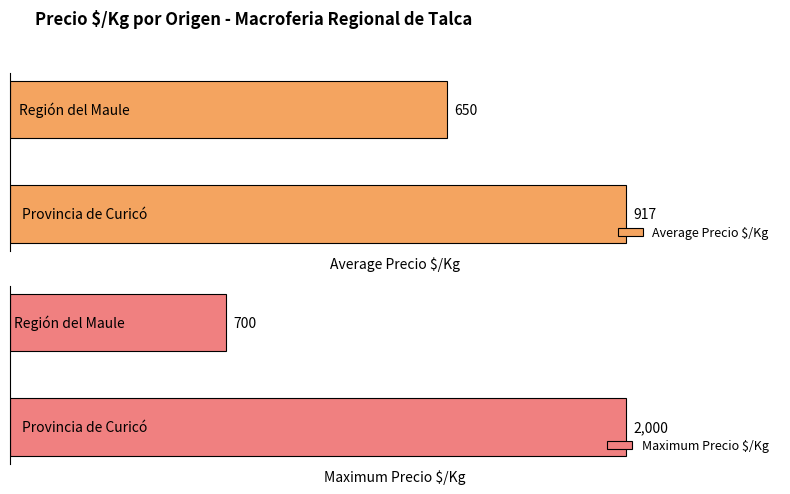

Which series has the largest range (max minus min)?

Maximum Precio $/Kg